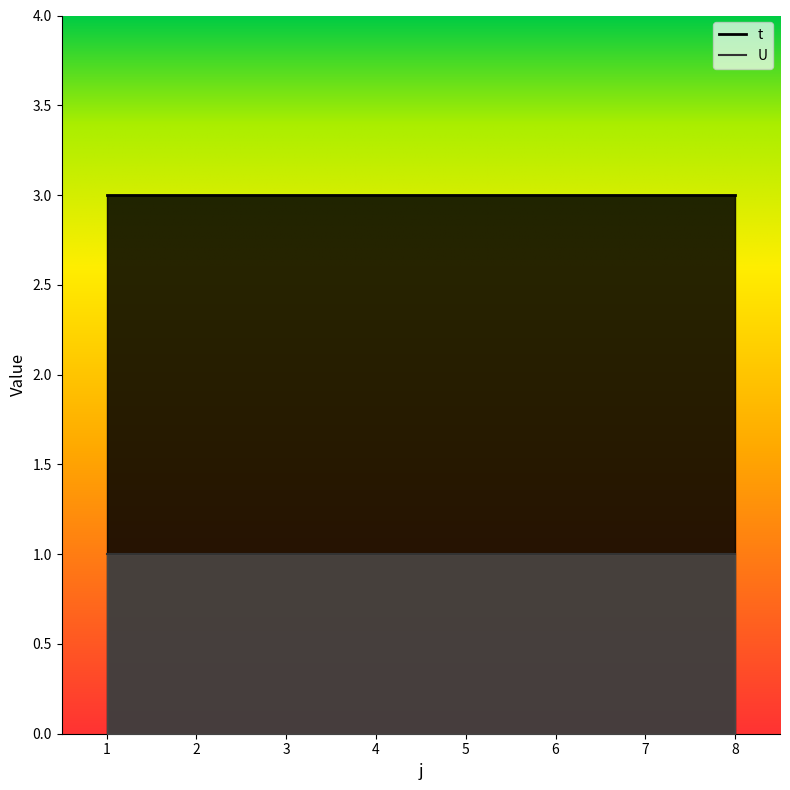

True or false: t and U intersect in this chart.

False